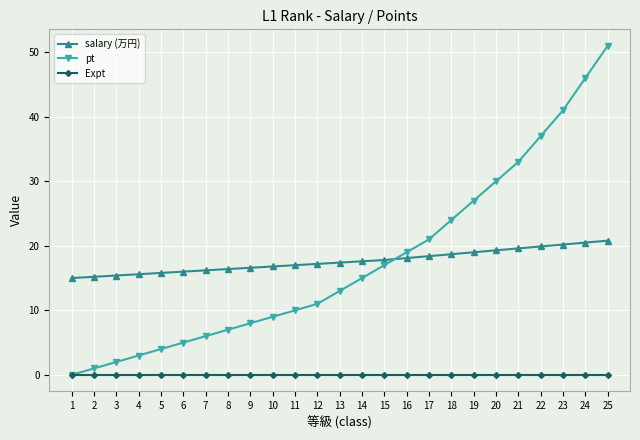

True or false: salary (万円) and Expt cross at least once.

False